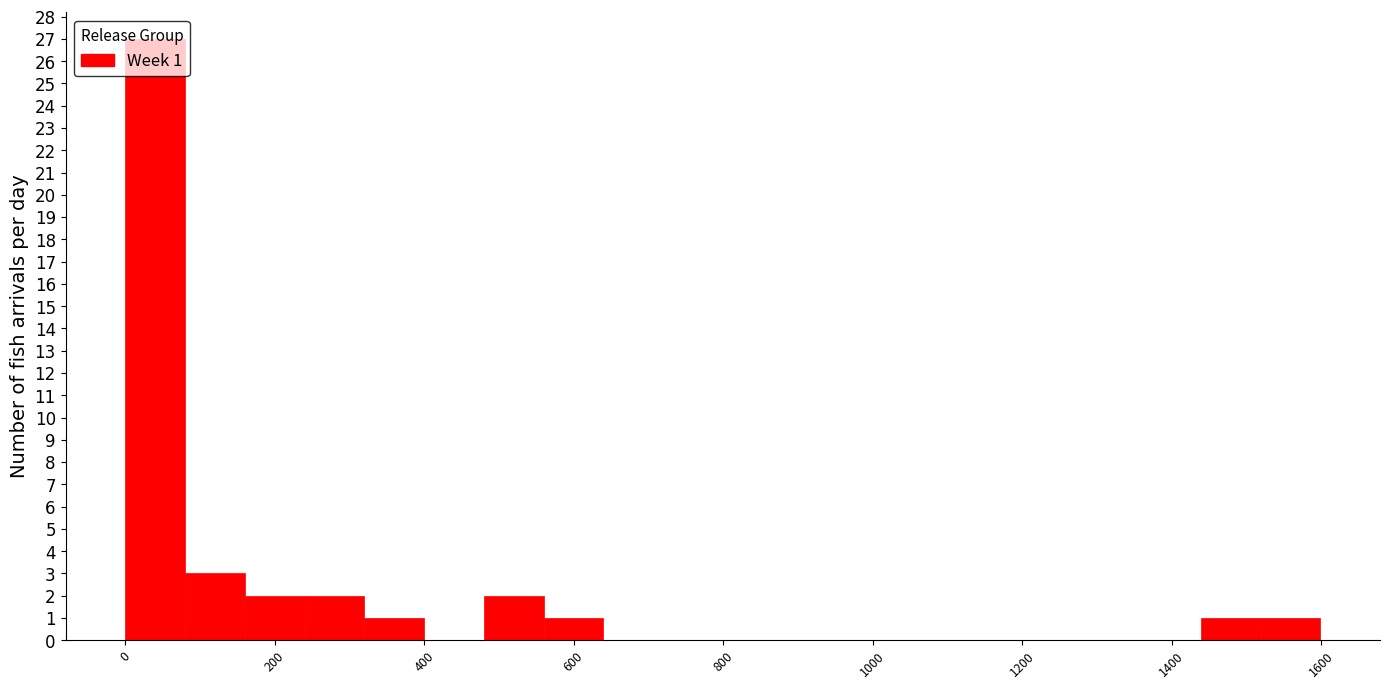

Read against the x-axis, roughly where is the centre of the tallest bar?

40